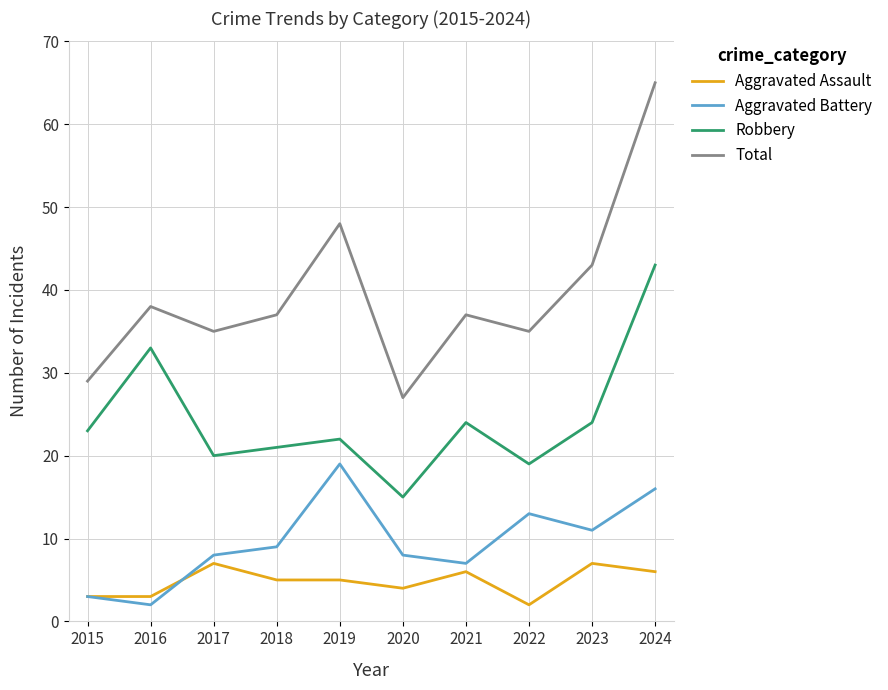

What is the sum of the Robbery values at 2022 and 2017?

39